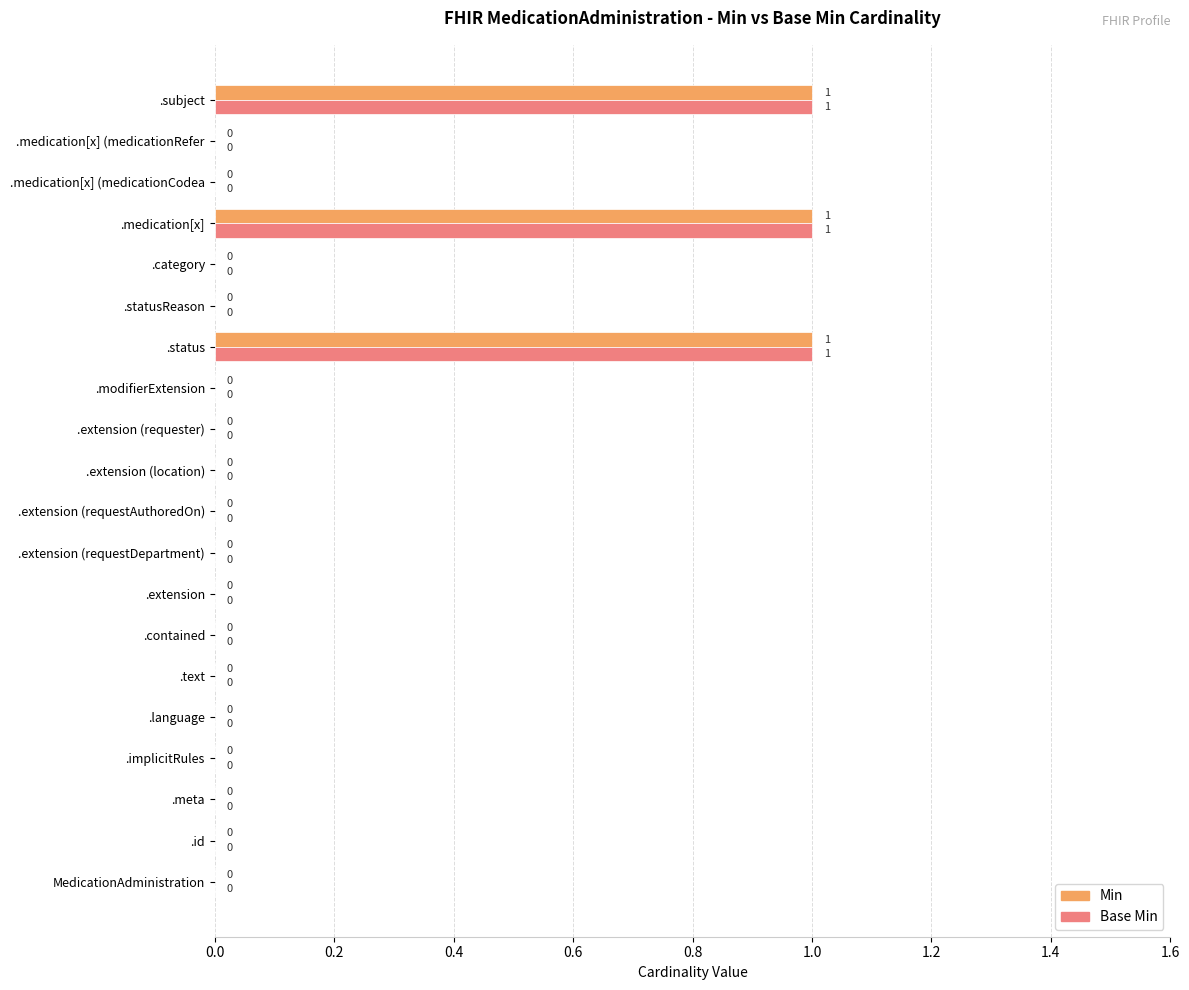

How many Base Min values are between 0 and 1?

20